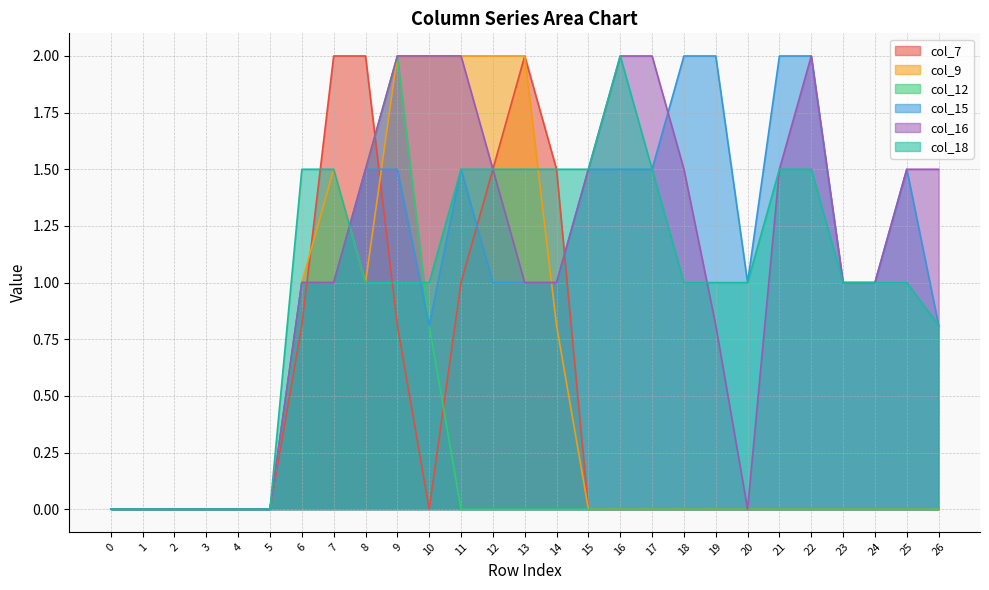

Reading right to left, list all the values displayed in this chart.

col_7: 26=0.0	25=0.0	24=0.0	23=0.0	22=0.0	21=0.0	20=0.0	19=0.0	18=0.0	17=0.0	16=0.0	15=0.0	14=1.5	13=2.0	12=1.5	11=1.0	10=0.0	9=0.8	8=2.0	7=2.0	6=0.8	5=0.0	4=0.0	3=0.0	2=0.0	1=0.0	0=0.0
col_9: 26=0.0	25=0.0	24=0.0	23=0.0	22=0.0	21=0.0	20=0.0	19=0.0	18=0.0	17=0.0	16=0.0	15=0.0	14=0.8	13=2.0	12=2.0	11=2.0	10=2.0	9=2.0	8=1.0	7=1.5	6=1.0	5=0.0	4=0.0	3=0.0	2=0.0	1=0.0	0=0.0
col_12: 26=0.0	25=0.0	24=0.0	23=0.0	22=0.0	21=0.0	20=0.0	19=0.0	18=0.0	17=0.0	16=0.0	15=0.0	14=0.0	13=0.0	12=0.0	11=0.0	10=0.8	9=2.0	8=1.5	7=1.0	6=1.0	5=0.0	4=0.0	3=0.0	2=0.0	1=0.0	0=0.0
col_15: 26=0.8	25=1.5	24=1.0	23=1.0	22=2.0	21=2.0	20=1.0	19=2.0	18=2.0	17=1.5	16=1.5	15=1.5	14=1.0	13=1.0	12=1.0	11=1.5	10=0.8	9=1.5	8=1.5	7=1.0	6=1.0	5=0.0	4=0.0	3=0.0	2=0.0	1=0.0	0=0.0
col_16: 26=1.5	25=1.5	24=1.0	23=1.0	22=2.0	21=1.5	20=0.0	19=0.8	18=1.5	17=2.0	16=2.0	15=1.5	14=1.0	13=1.0	12=1.5	11=2.0	10=2.0	9=2.0	8=1.5	7=1.0	6=1.0	5=0.0	4=0.0	3=0.0	2=0.0	1=0.0	0=0.0
col_18: 26=0.8	25=1.0	24=1.0	23=1.0	22=1.5	21=1.5	20=1.0	19=1.0	18=1.0	17=1.5	16=2.0	15=1.5	14=1.5	13=1.5	12=1.5	11=1.5	10=1.0	9=1.0	8=1.0	7=1.5	6=1.5	5=0.0	4=0.0	3=0.0	2=0.0	1=0.0	0=0.0